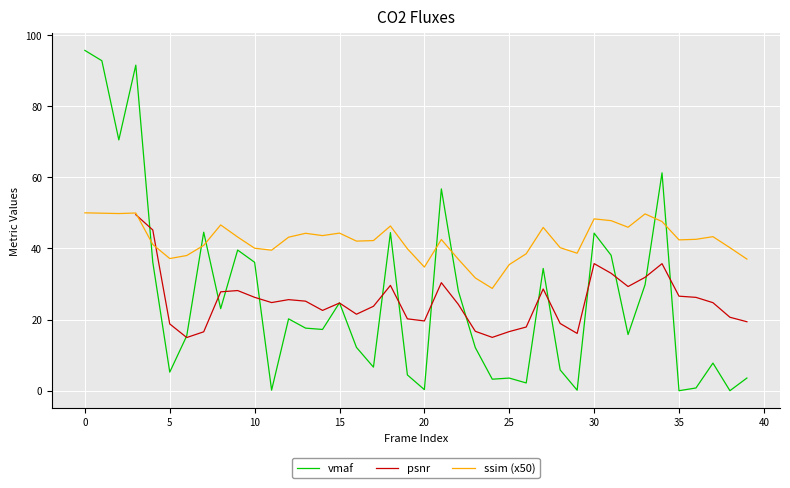

The value of vmaf at 12 is 20.2. True or false?

True